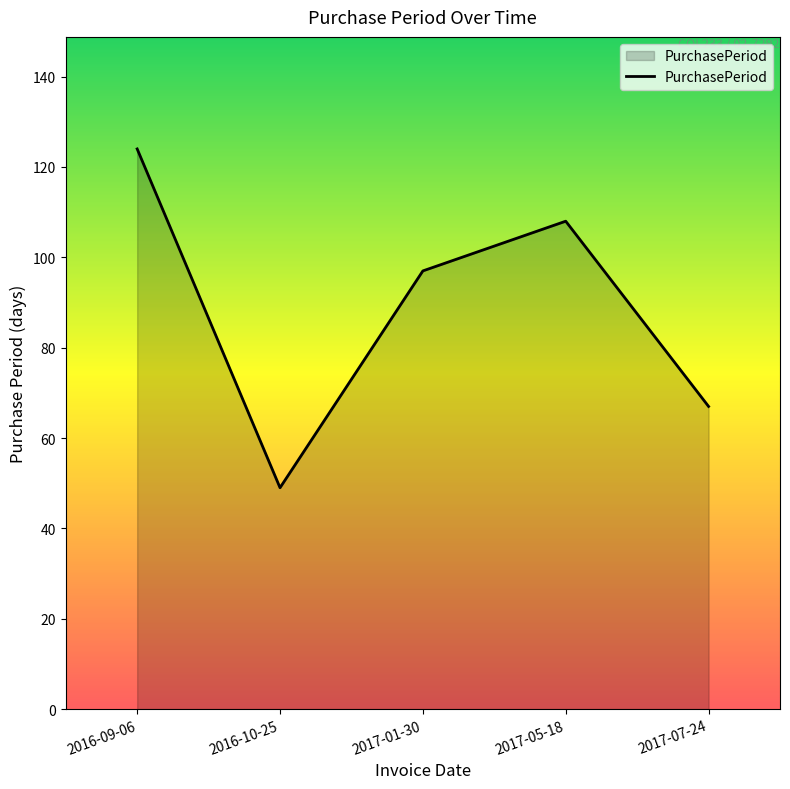

True or false: the data shows 175 at 2017-05-18.

False